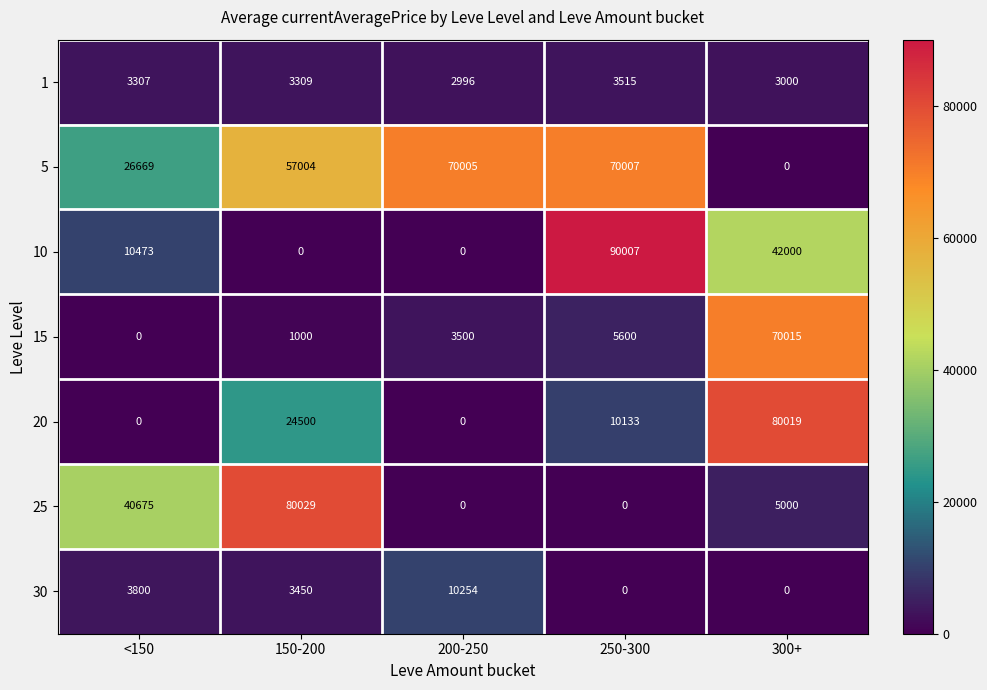

What is the difference between the maximum and second lowest values in the 15 series?

69015